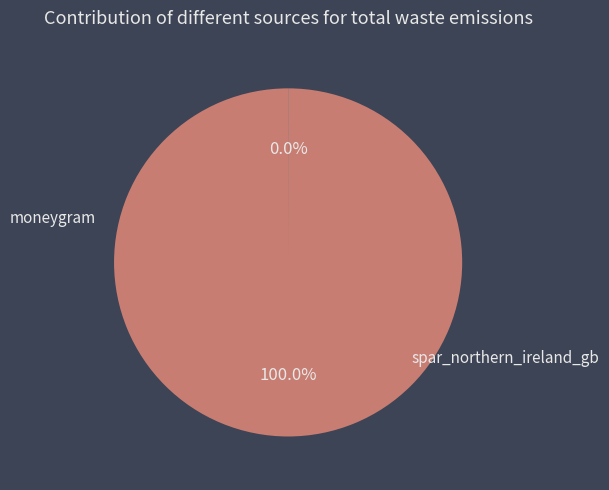

Which category accounts for the majority?

moneygram